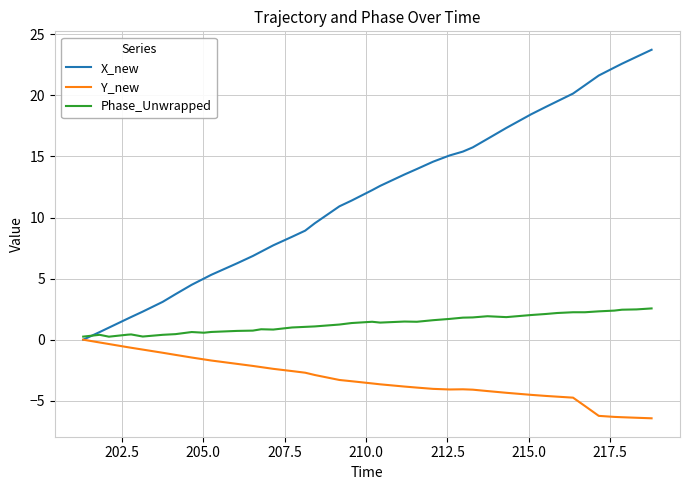

What is the maximum value for X_new?

23.7